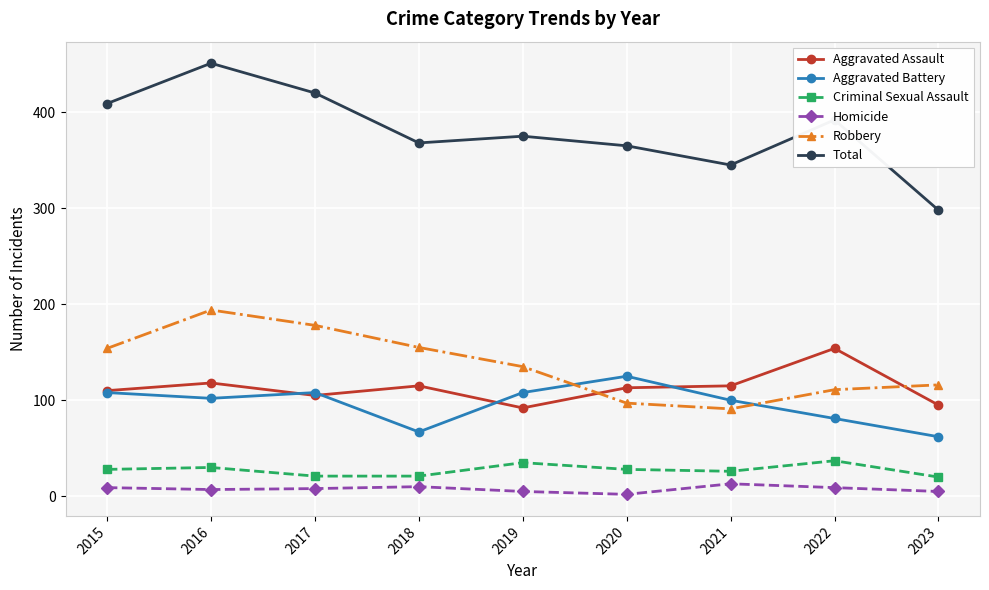

Which series changed the most between 2016 and 2021?

Total